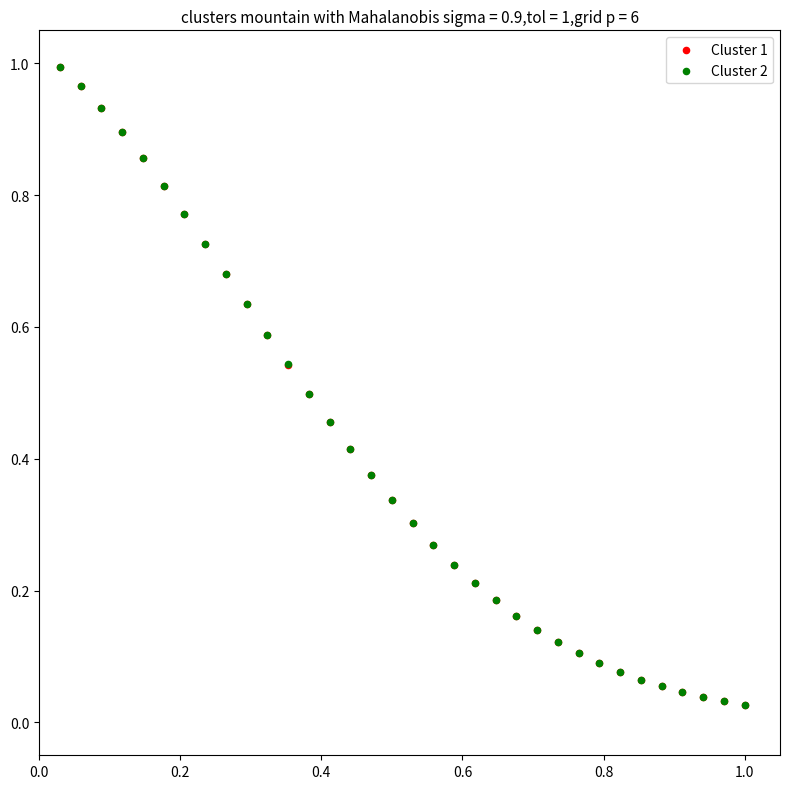

Which series has the largest Y range (max minus min)?

Cluster 1